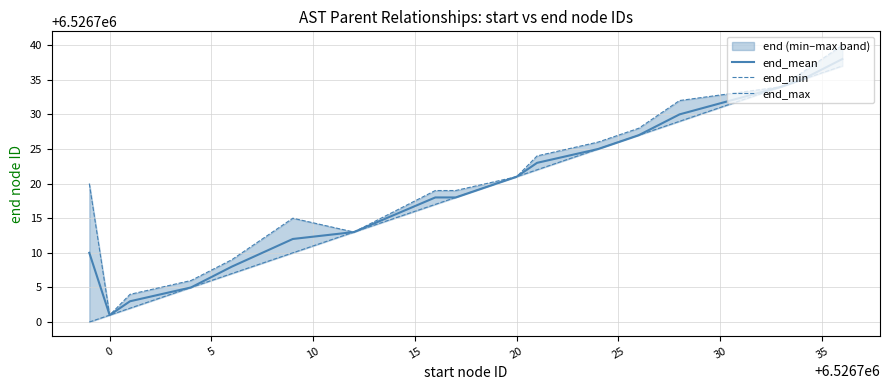

True or false: end_mean and end_min cross at least once.

False